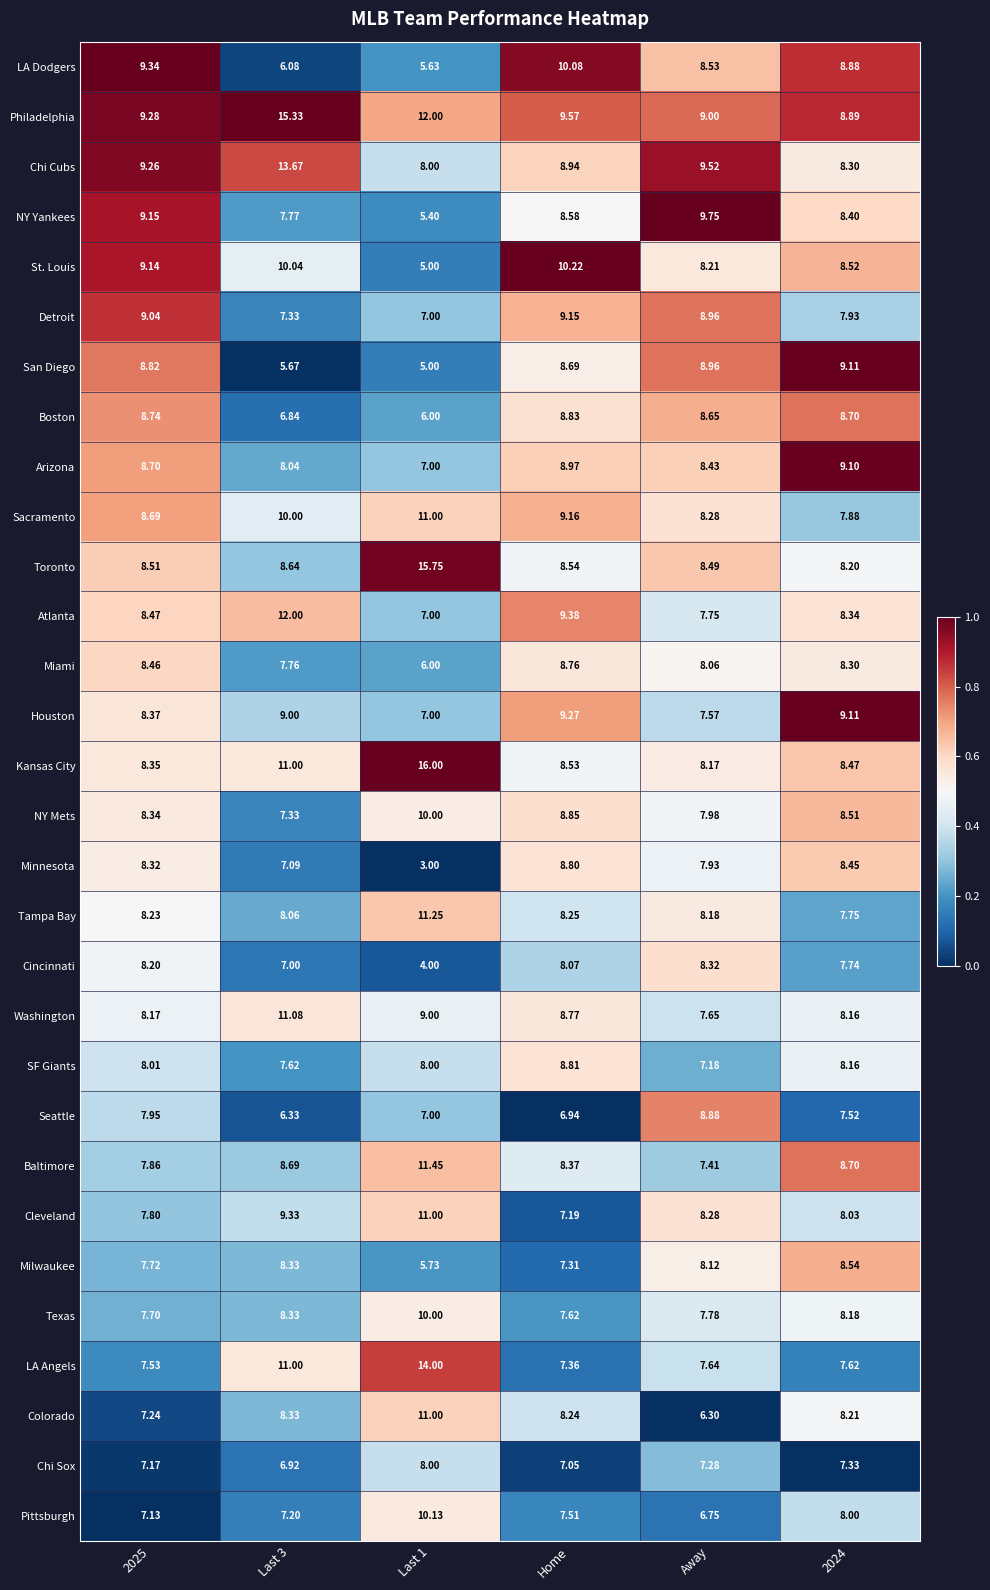

Which series has the largest total across all categories?

Philadelphia